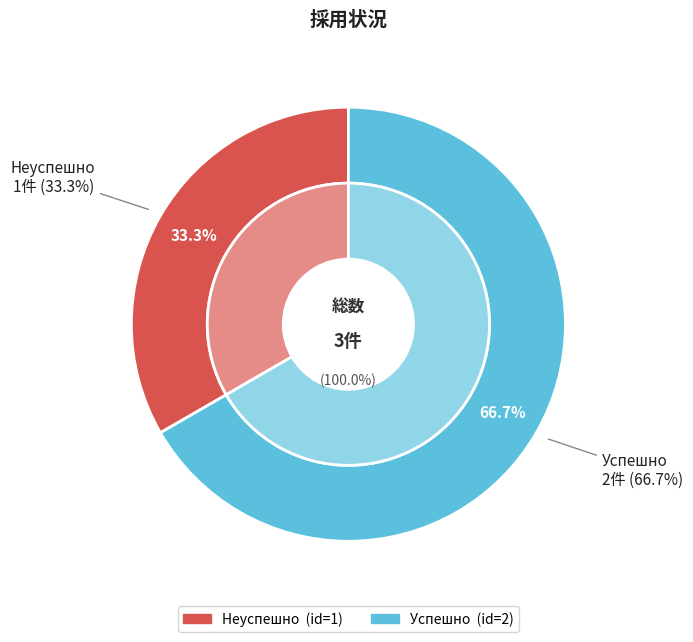

What is the change in value from Неуспешно to Успешно?

+1